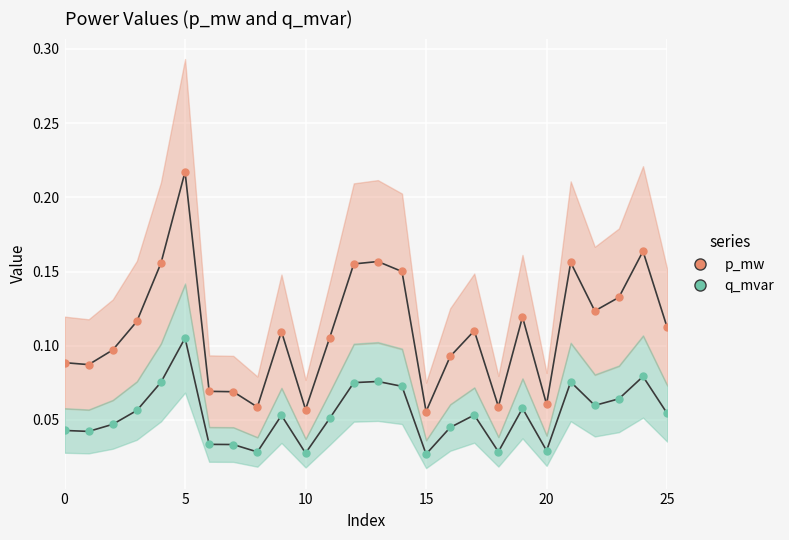

Where is the first local maximum for p_mw?

5